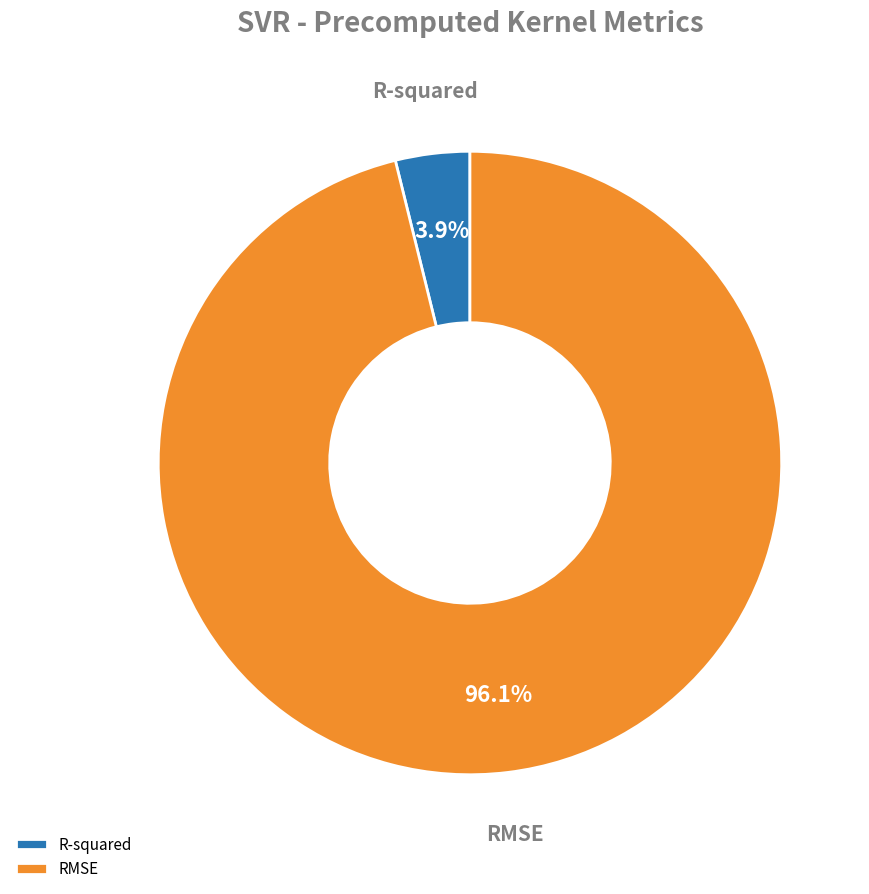

Does RMSE represent more than half of the total?

Yes